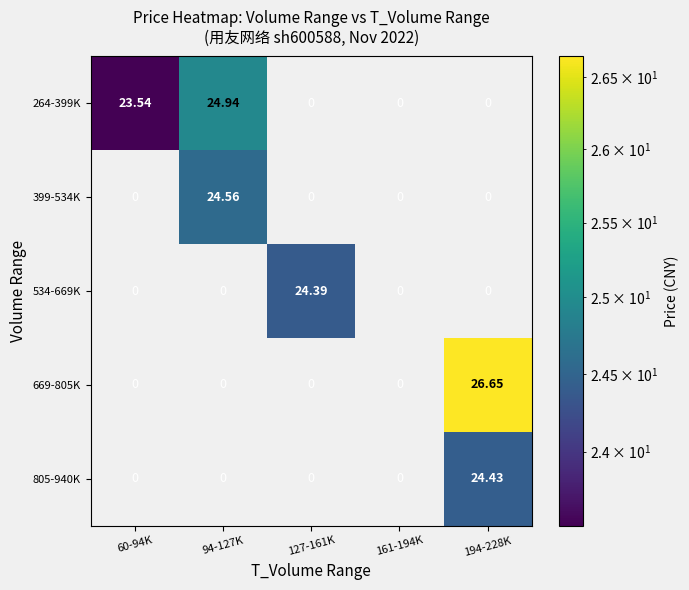

Which label corresponds to the largest value in the chart?

194-228K